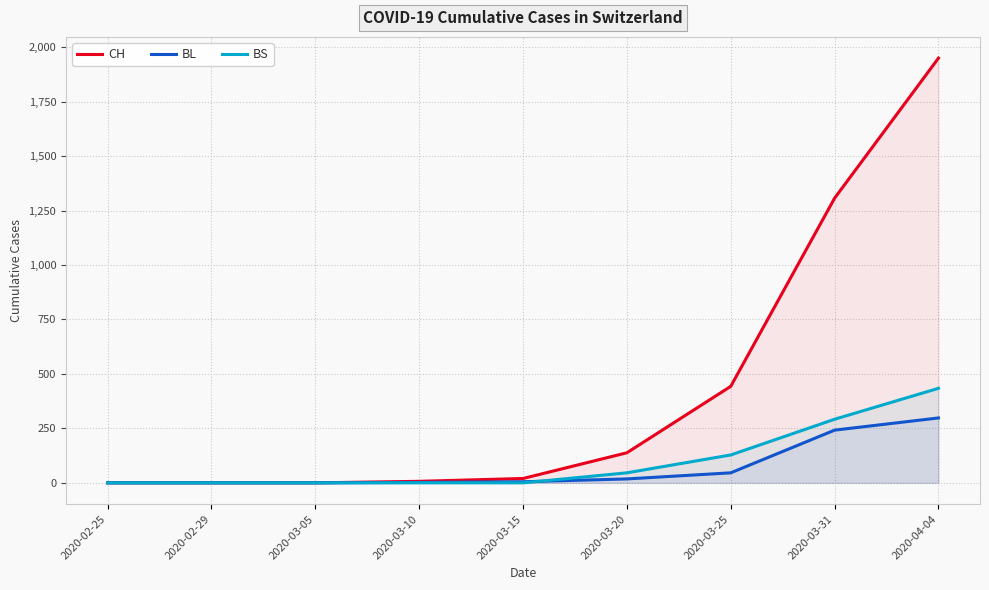

At which category is the sum across all series the highest?

2020-04-04